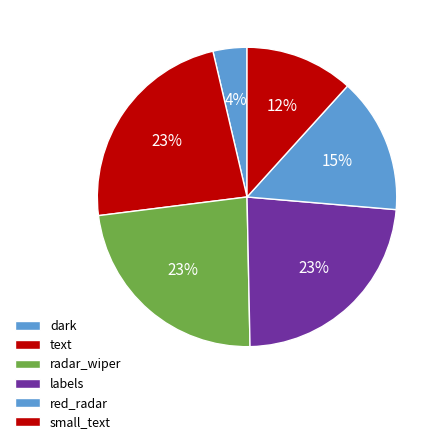

How many slices are in this pie chart?

6